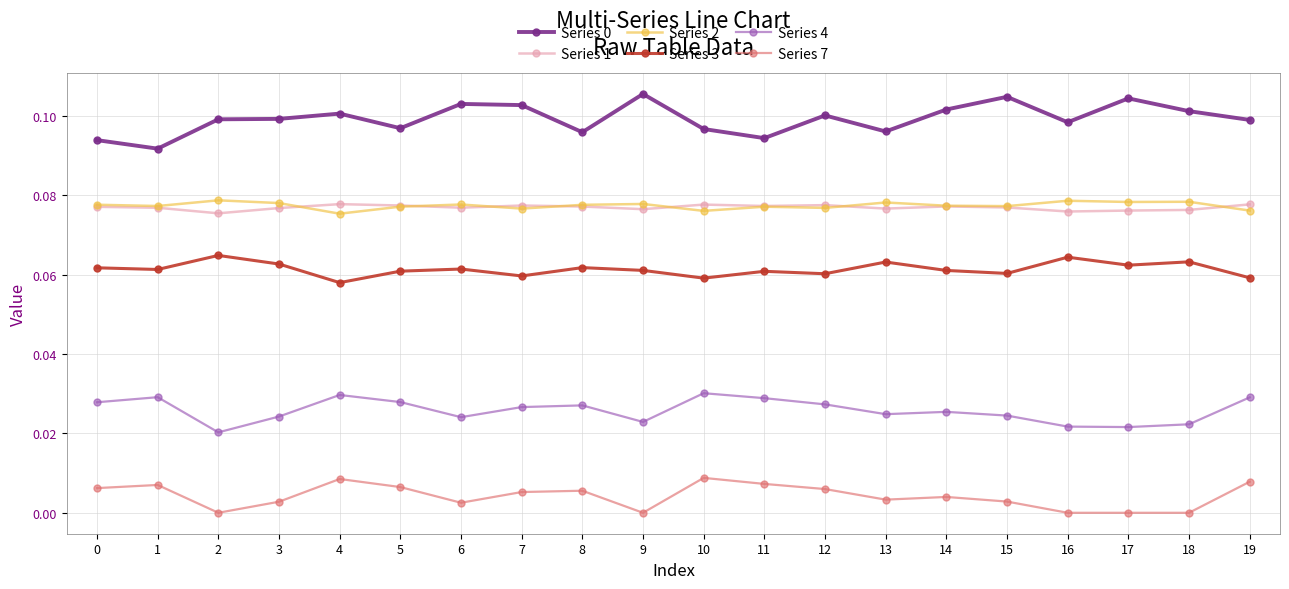

How many lines are shown in the chart?

6